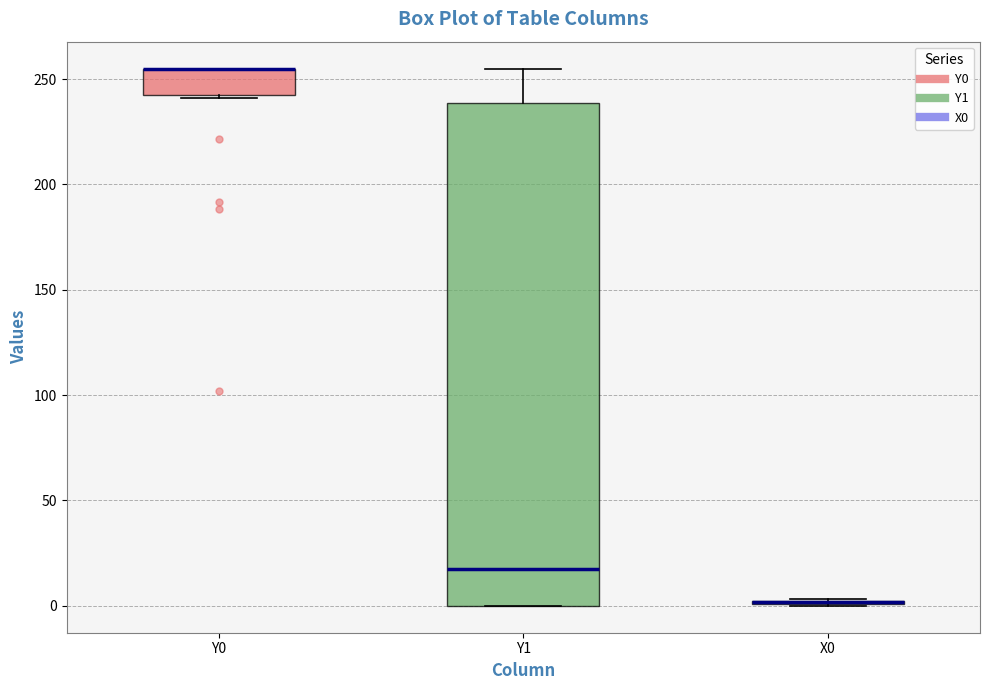

Reading left to right, transcribe this box plot: for each box, give where its median line is, the range the box spans, and where its two whiskers end, as read against the y-axis. The values are not printed on the chart, so give them approximately, as read against the axis.

Y0: median 255 (drawn on the box's upper edge), box 240 to 255, whiskers 240 to 255
Y1: median 20, box 0 to 240, whiskers 0 to 255
X0: box collapsed to a line at 0, whiskers 0 to 5